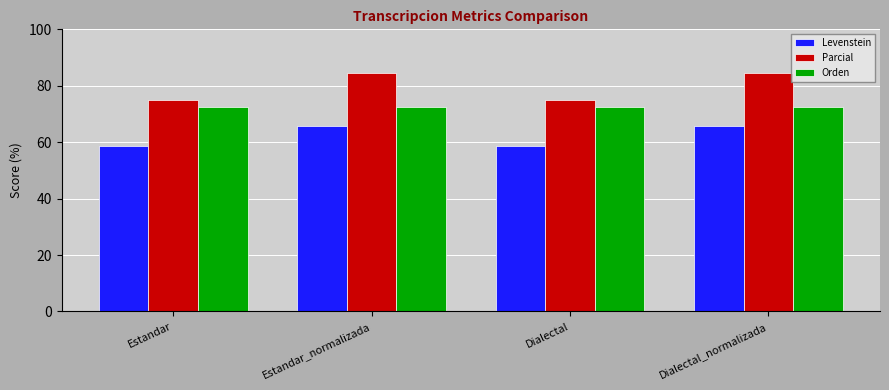

What is the average value of the Parcial series?

79.8